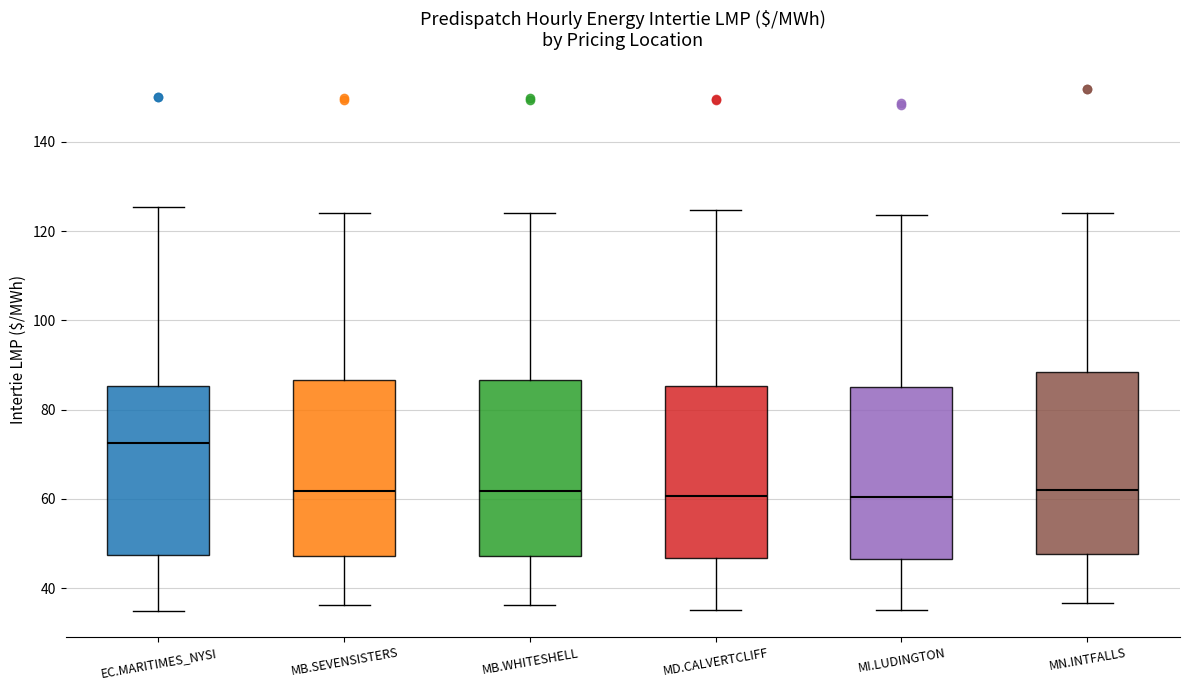

Reading left to right, read every box against the y-axis: the position of its median line, the range the box covers, and the ends of its whiskers. The values are not printed on the chart, so give them approximately, as read against the axis.

EC.MARITIMES_NYSI: median 72, box 48 to 86, whiskers 34 to 126
MB.SEVENSISTERS: median 62, box 48 to 86, whiskers 36 to 124
MB.WHITESHELL: median 62, box 48 to 86, whiskers 36 to 124
MD.CALVERTCLIFF: median 60, box 46 to 86, whiskers 36 to 124
MI.LUDINGTON: median 60, box 46 to 84, whiskers 36 to 124
MN.INTFALLS: median 62, box 48 to 88, whiskers 36 to 124